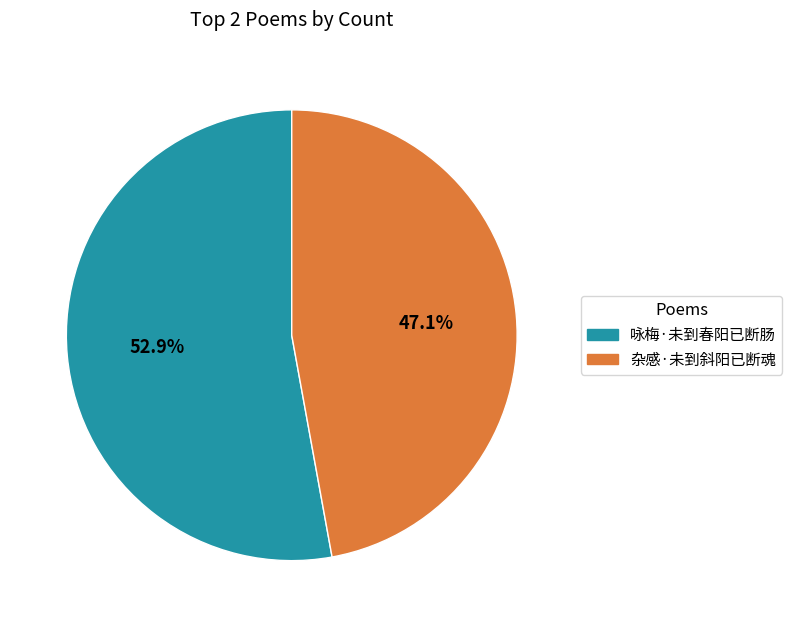

To the nearest percent, what is the combined percentage of 杂感·未到斜阳已断魂 and 咏梅·未到春阳已断肠?

100%